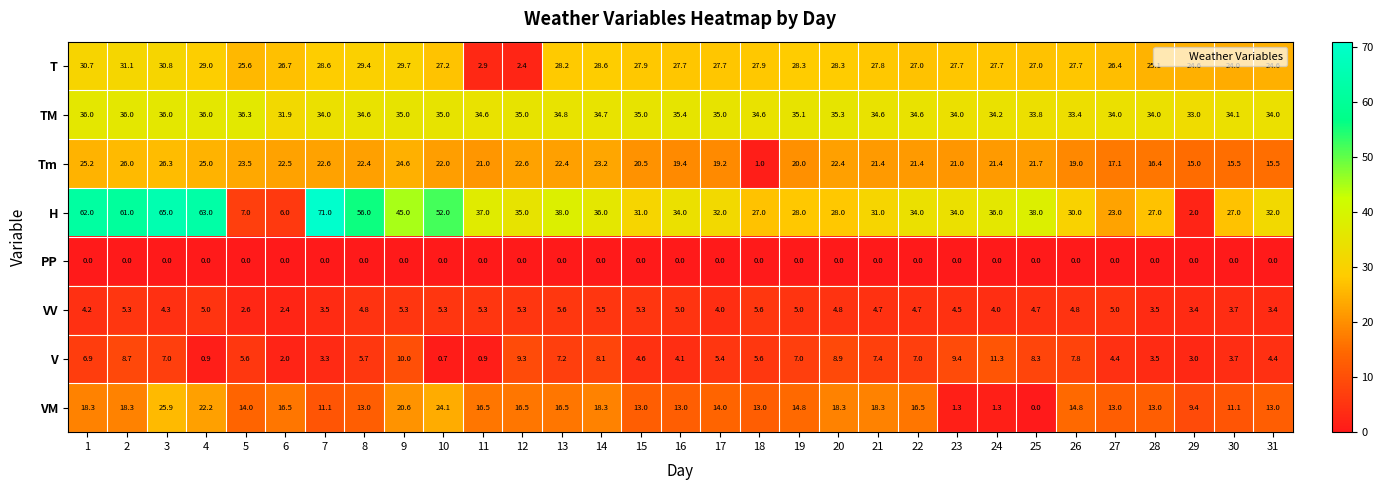

What is the maximum value for H?

71.0